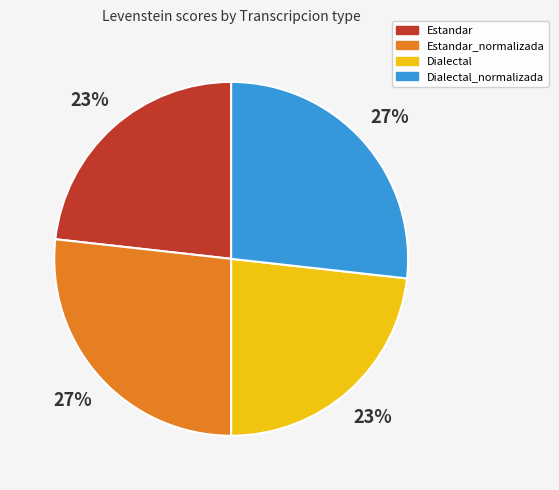

What is the ratio of the value at Dialectal to the value at Estandar?

1.0